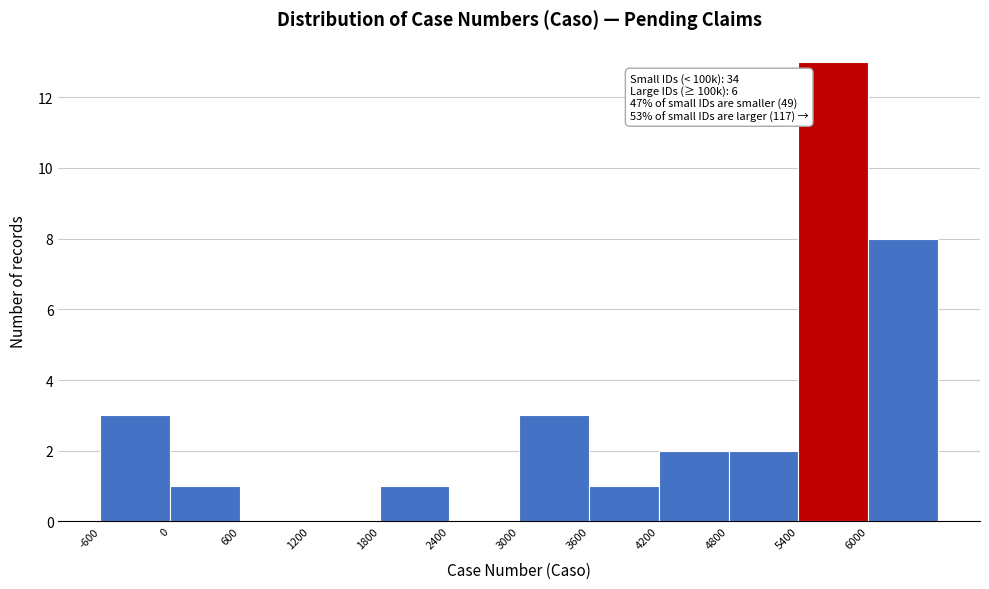

Over which range of the x-axis is the bar tallest?

5400 to 6000